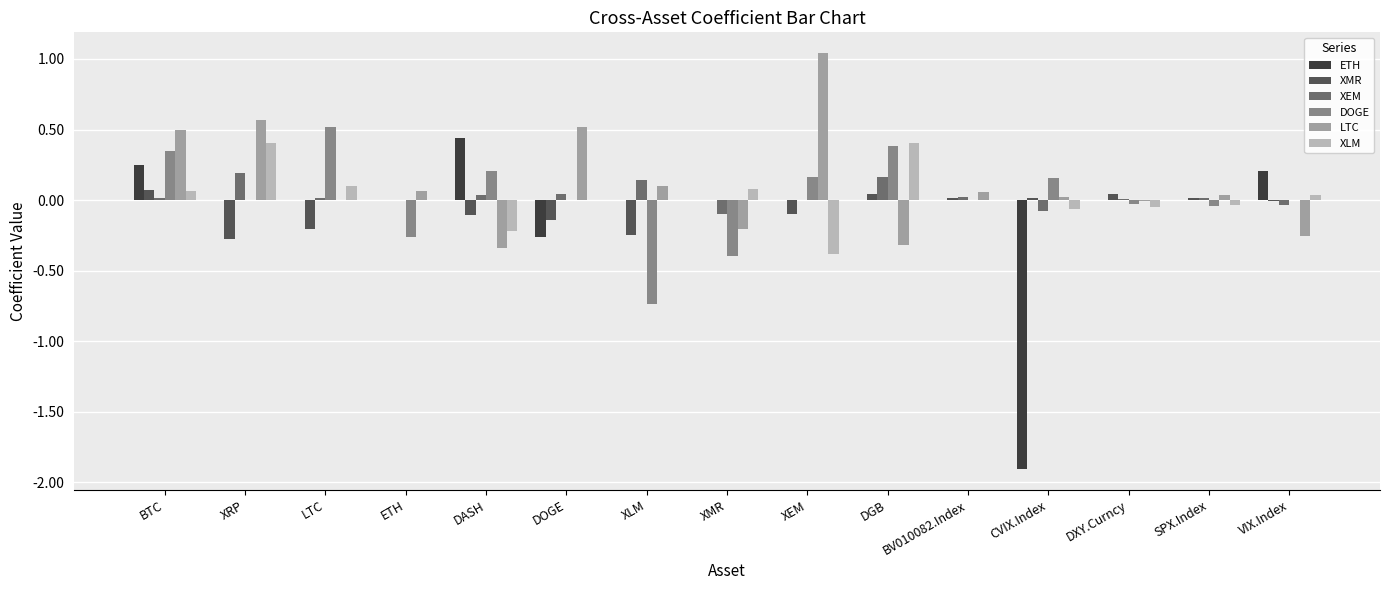

How many distinct data groups are displayed?

6